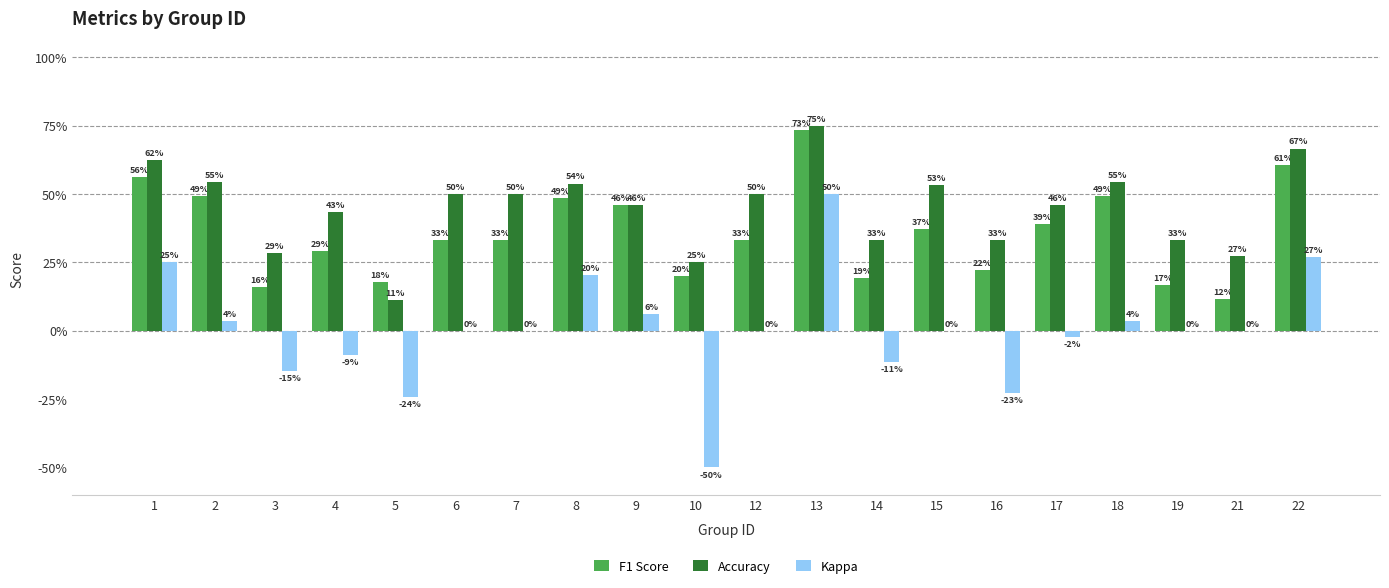

Reading right to left, list all the values displayed in this chart.

F1 Score: 0.6	0.1	0.2	0.5	0.4	0.2	0.4	0.2	0.7	0.3	0.2	0.5	0.5	0.3	0.3	0.2	0.3	0.2	0.5	0.6
Accuracy: 0.7	0.3	0.3	0.5	0.5	0.3	0.5	0.3	0.8	0.5	0.2	0.5	0.5	0.5	0.5	0.1	0.4	0.3	0.5	0.6
Kappa: 0.3	0.0	0.0	0.0	-0.0	-0.2	0.0	-0.1	0.5	0.0	-0.5	0.1	0.2	0.0	0.0	-0.2	-0.1	-0.1	0.0	0.2